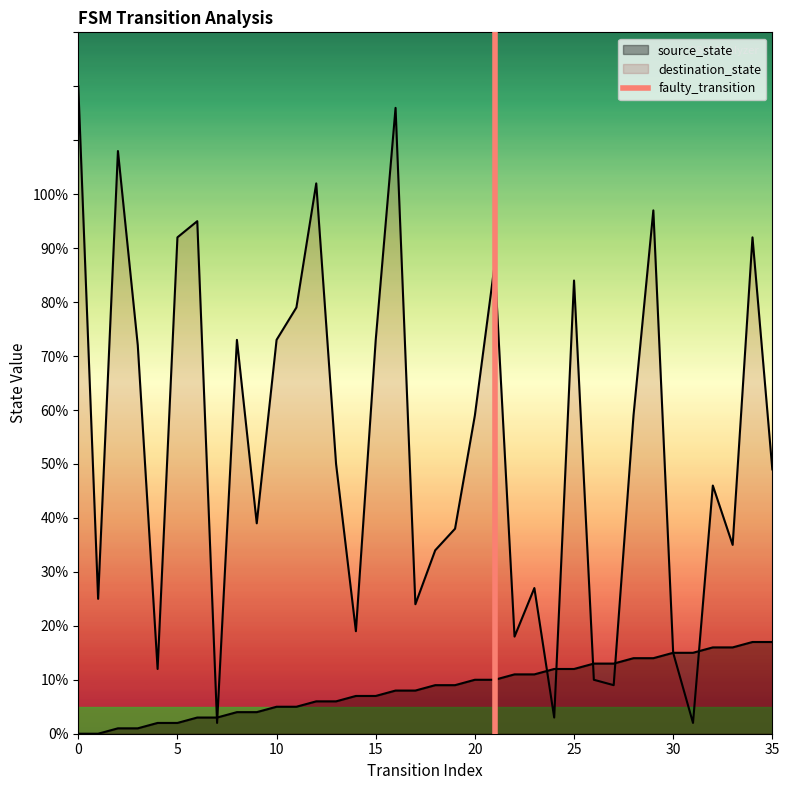

How many values are between 0 and 1?

2